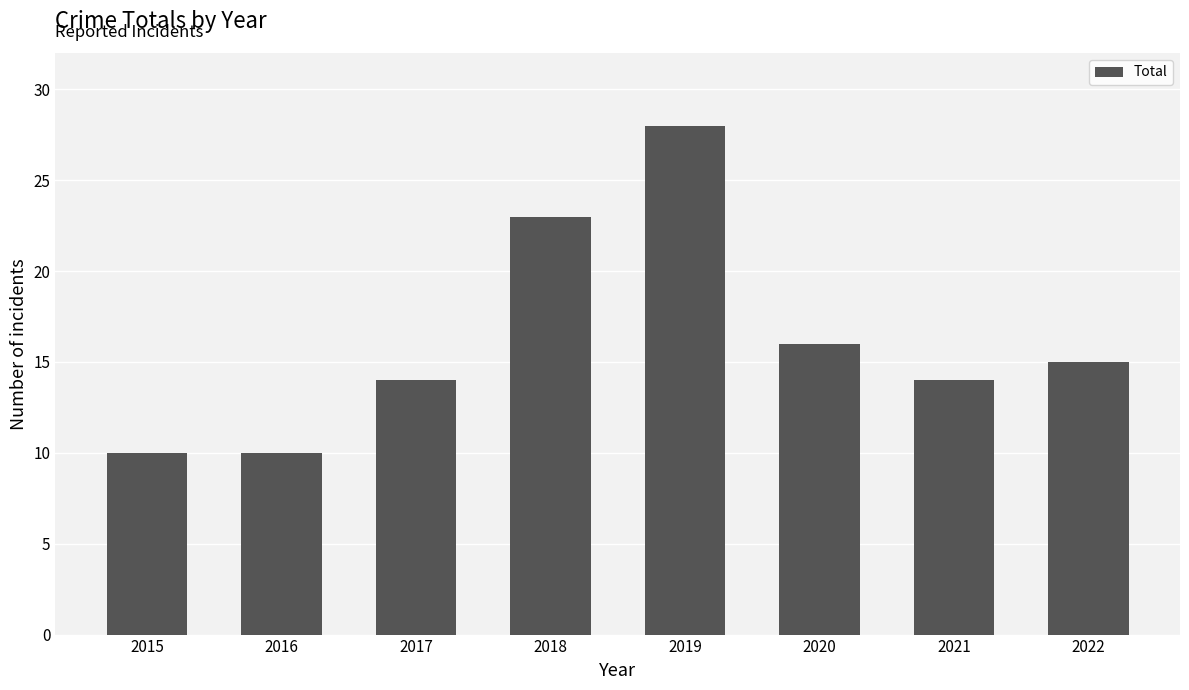

The chart shows a value of 23 at 2018. True or false?

True